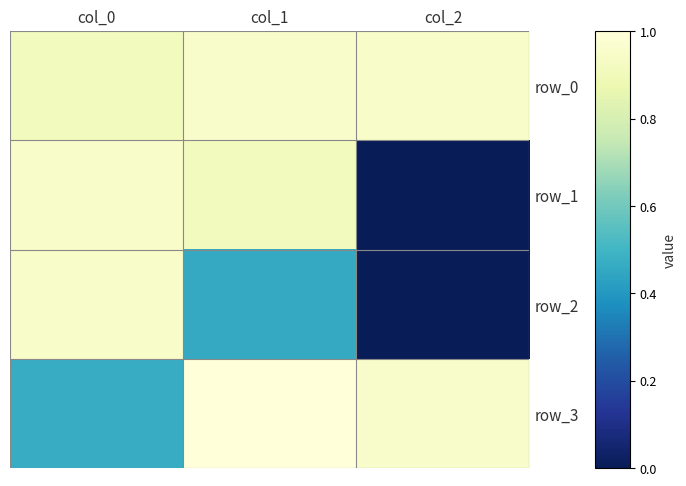

Reading left to right, transcribe all the data shown in this chart.

row_0: col_0=0.9	col_1=1.0	col_2=0.9
row_1: col_0=1.0	col_1=0.9	col_2=0.0
row_2: col_0=1.0	col_1=0.5	col_2=0.0
row_3: col_0=0.5	col_1=1.0	col_2=1.0